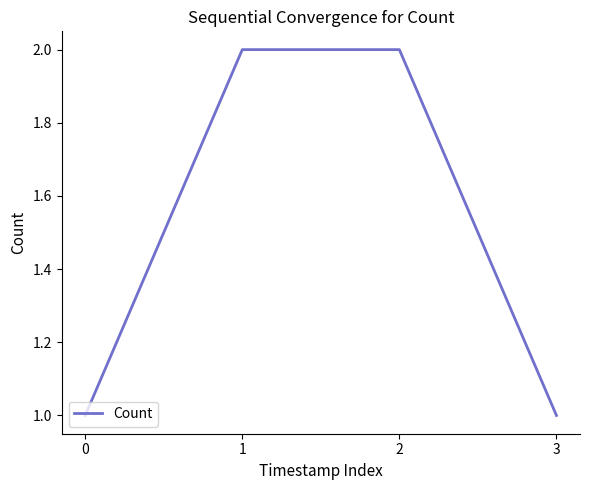

What is the change in value from 0 to 1?

+1